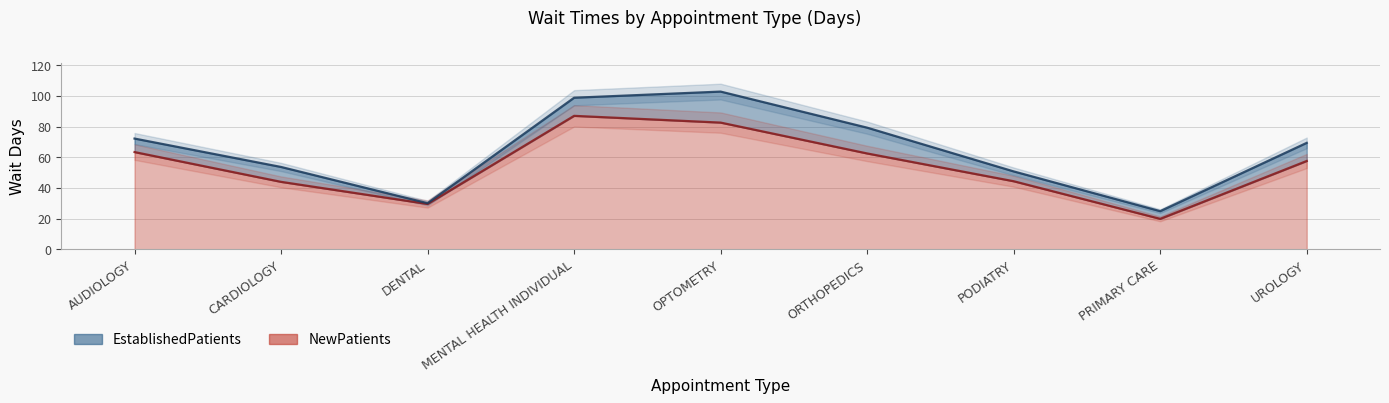

List the labels in order of value, largest first.

MENTAL HEALTH INDIVIDUAL, OPTOMETRY, AUDIOLOGY, ORTHOPEDICS, UROLOGY, PODIATRY, CARDIOLOGY, DENTAL, PRIMARY CARE